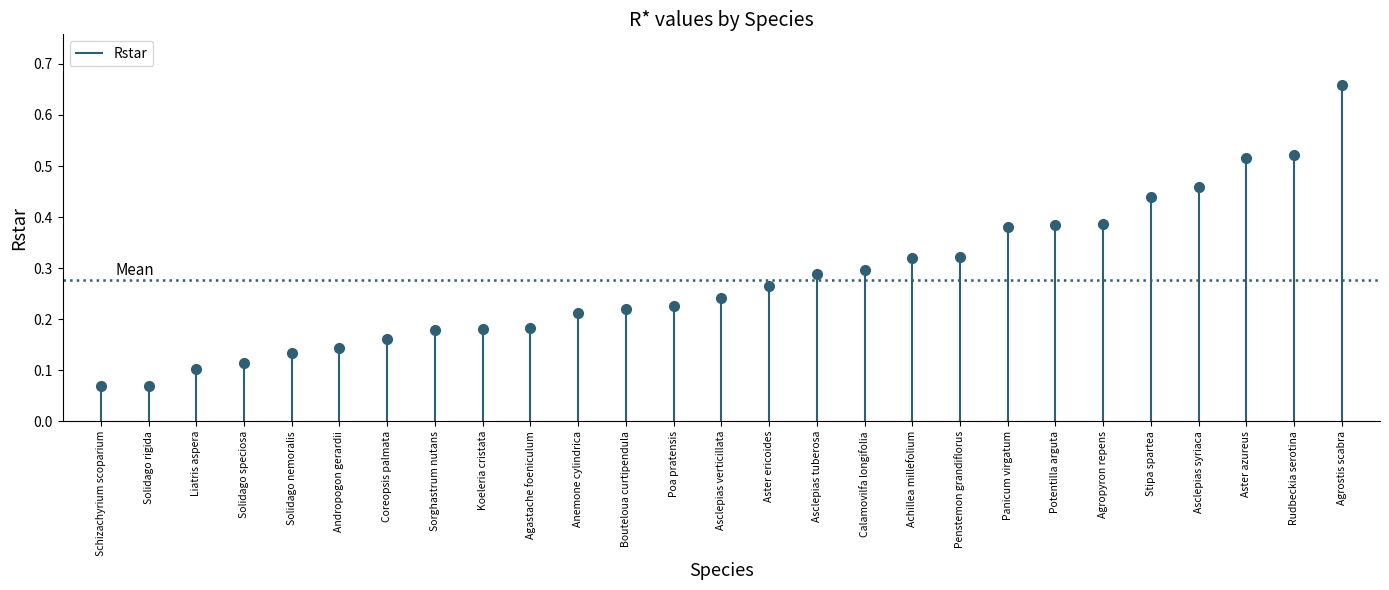

List the labels in order of value, largest first.

Agrostis scabra, Rudbeckia serotina, Aster azureus, Asclepias syriaca, Stipa spartea, Agropyron repens, Potentilla arguta, Panicum virgatum, Penstemon grandiflorus, Achillea millefolium, Calamovilfa longifolia, Asclepias tuberosa, Aster ericoides, Asclepias verticillata, Poa pratensis, Bouteloua curtipendula, Anemone cylindrica, Agastache foeniculum, Koeleria cristata, Sorghastrum nutans, Coreopsis palmata, Andropogon gerardii, Solidago nemoralis, Solidago speciosa, Liatris aspera, Schizachyrium scoparium, Solidago rigida